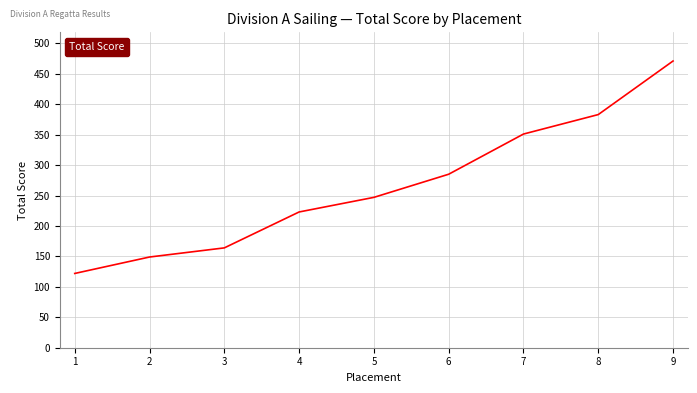

Rank the categories by value from lowest to highest.

1, 2, 3, 4, 5, 6, 7, 8, 9